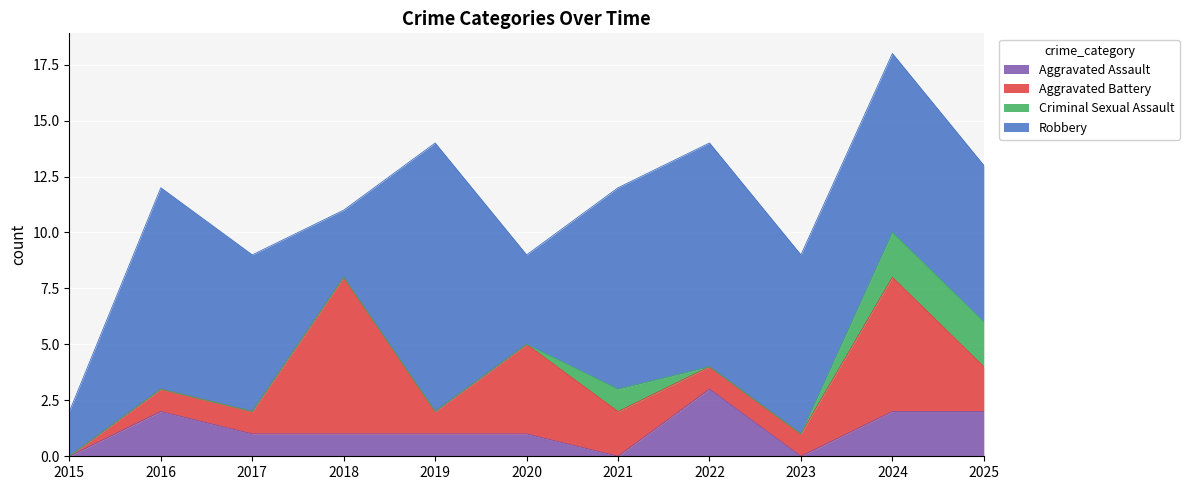

Reading left to right, transcribe all the data shown in this chart.

Aggravated Assault: 0	2	1	1	1	1	0	3	0	2	2
Aggravated Battery: 0	1	1	7	1	4	2	1	1	6	2
Criminal Sexual Assault: 0	0	0	0	0	0	1	0	0	2	2
Robbery: 2	9	7	3	12	4	9	10	8	8	7